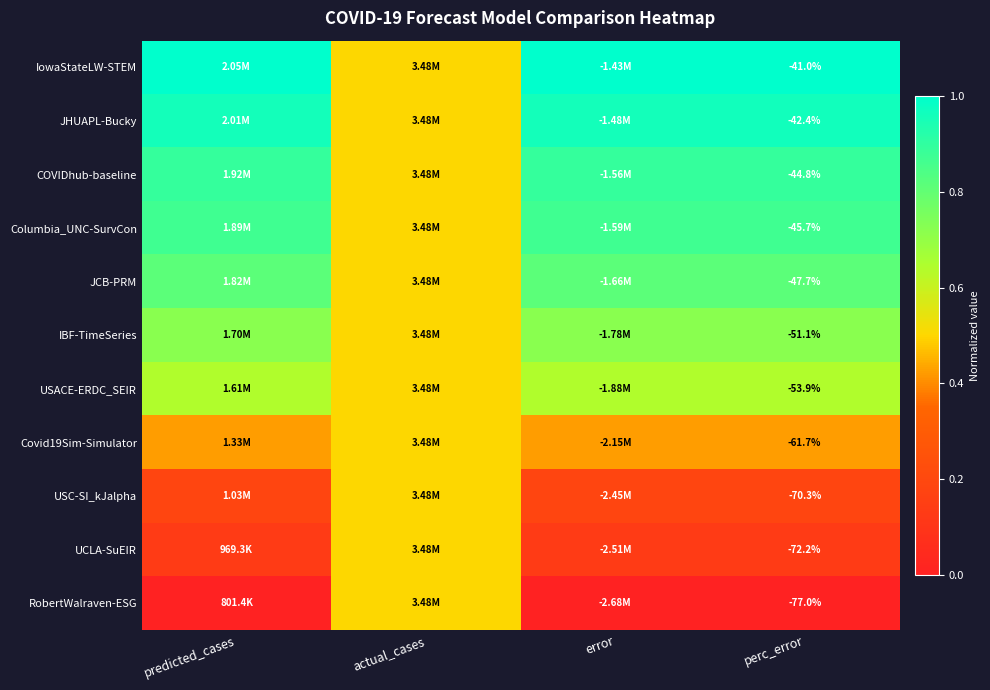

At predicted_cases, list the series in order from smallest to largest.

RobertWalraven-ESG, UCLA-SuEIR, USC-SI_kJalpha, Covid19Sim-Simulator, USACE-ERDC_SEIR, IBF-TimeSeries, JCB-PRM, Columbia_UNC-SurvCon, COVIDhub-baseline, JHUAPL-Bucky, IowaStateLW-STEM